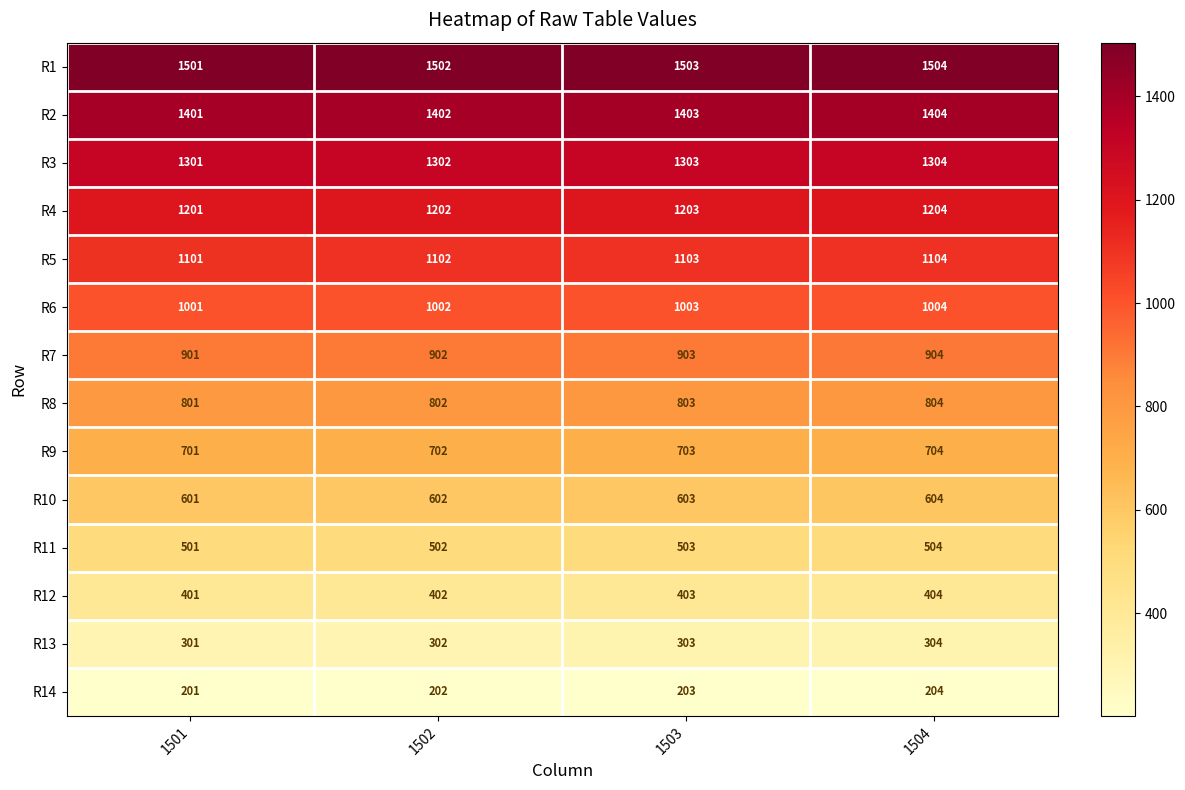

How many series are shown in this chart?

14